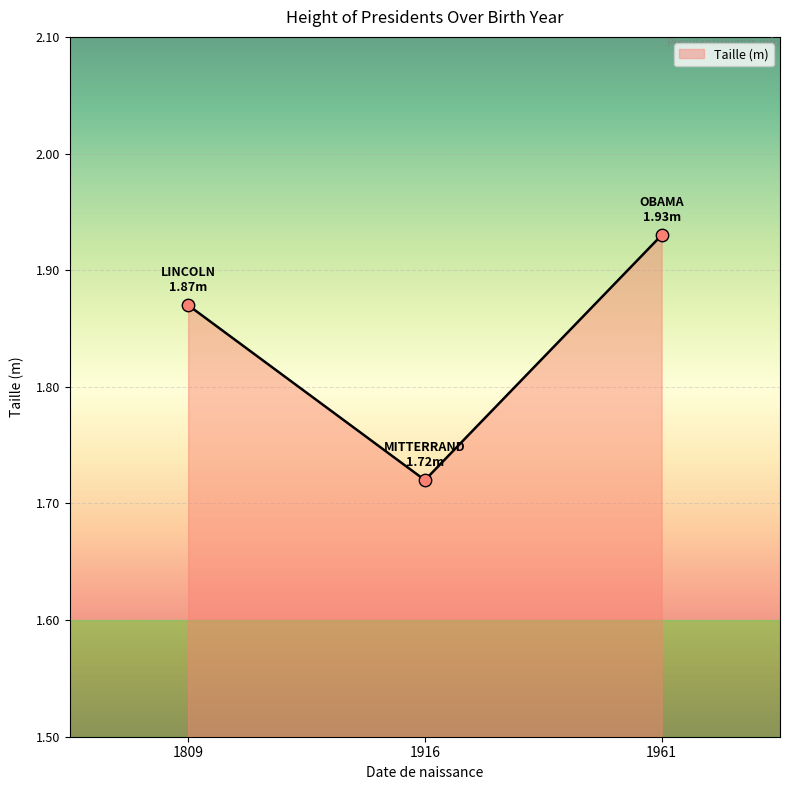

What is the change in value from 1916 to 1961?

+0.2